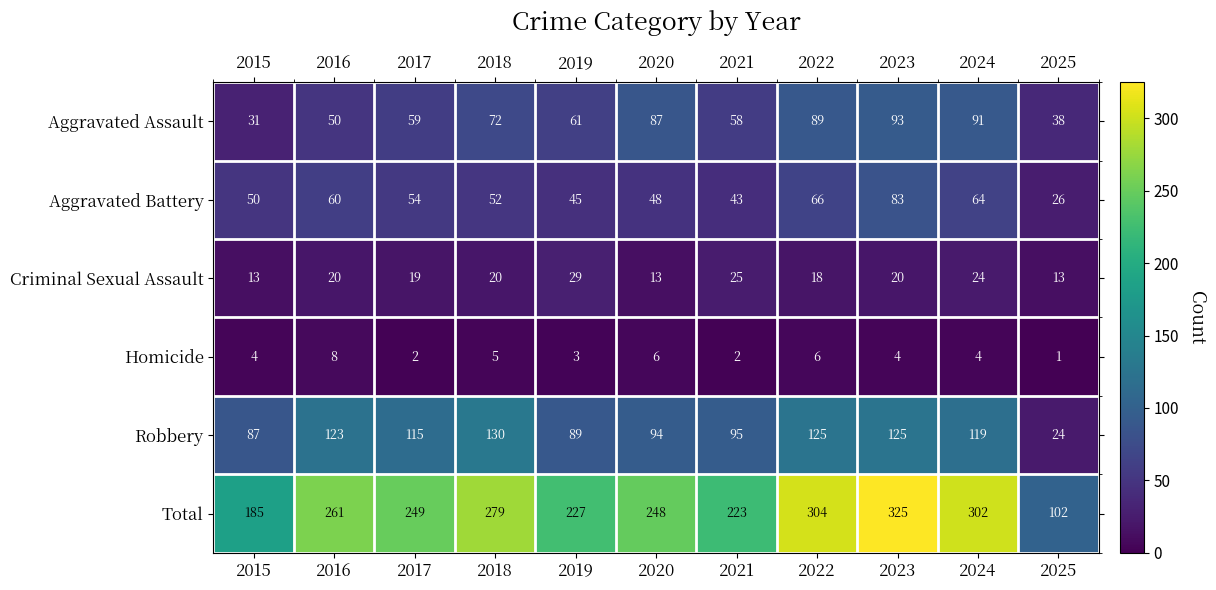

At which label does Aggravated Battery reach its minimum?

2025